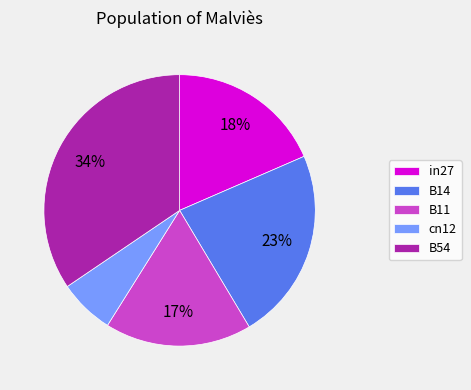

Is in27 the majority of the pie?

No